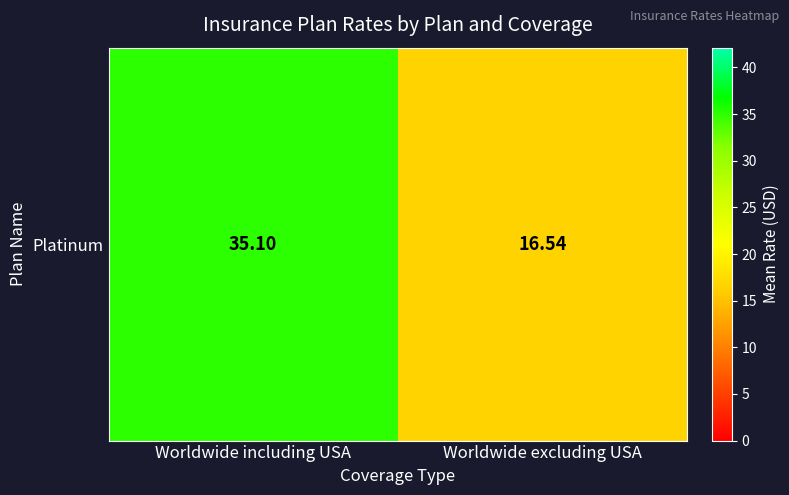

Reading left to right, extract all data points from this chart.

Worldwide including USA=35.1	Worldwide excluding USA=16.5